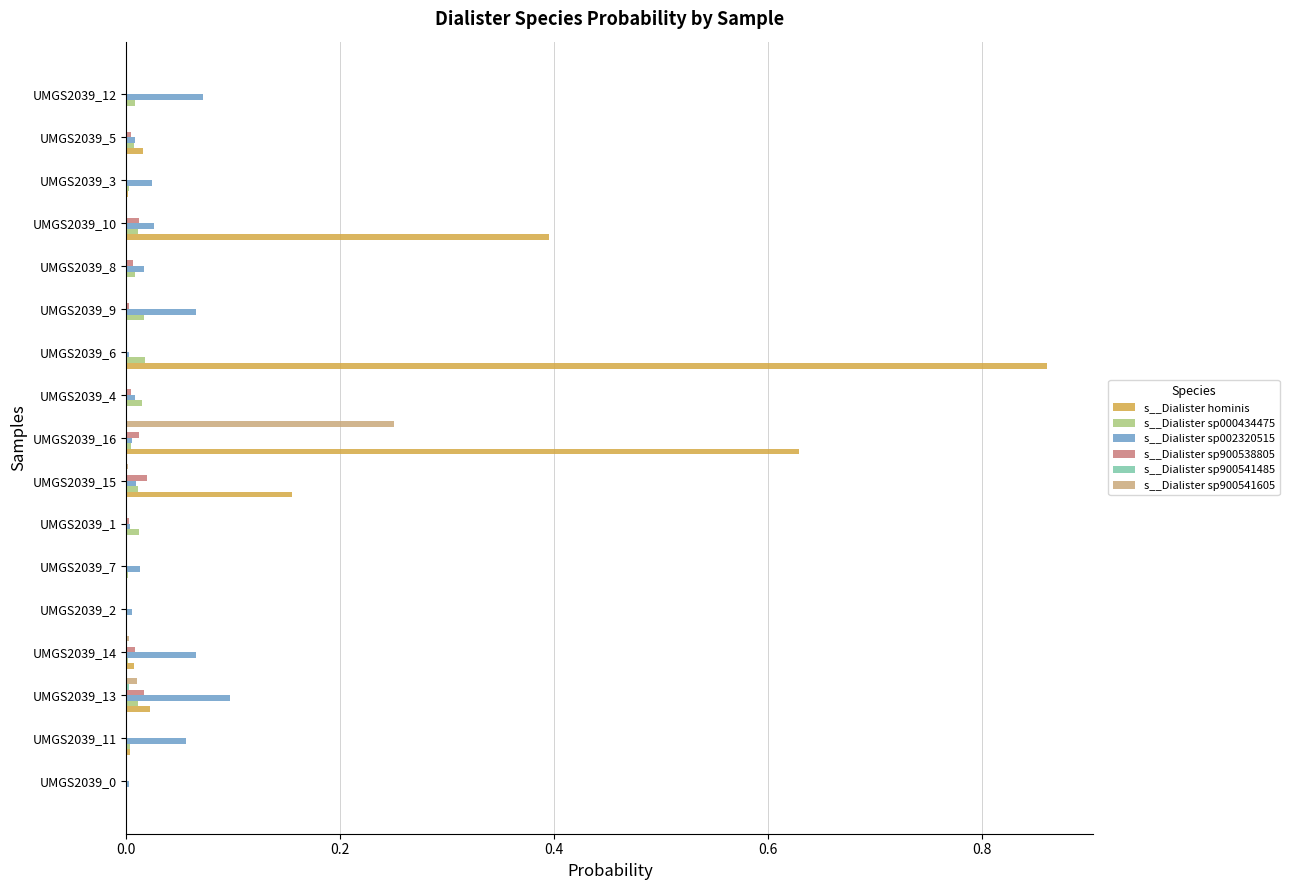

True or false: s__Dialister sp000434475 has a value of 0.0 at UMGS2039_2.

True